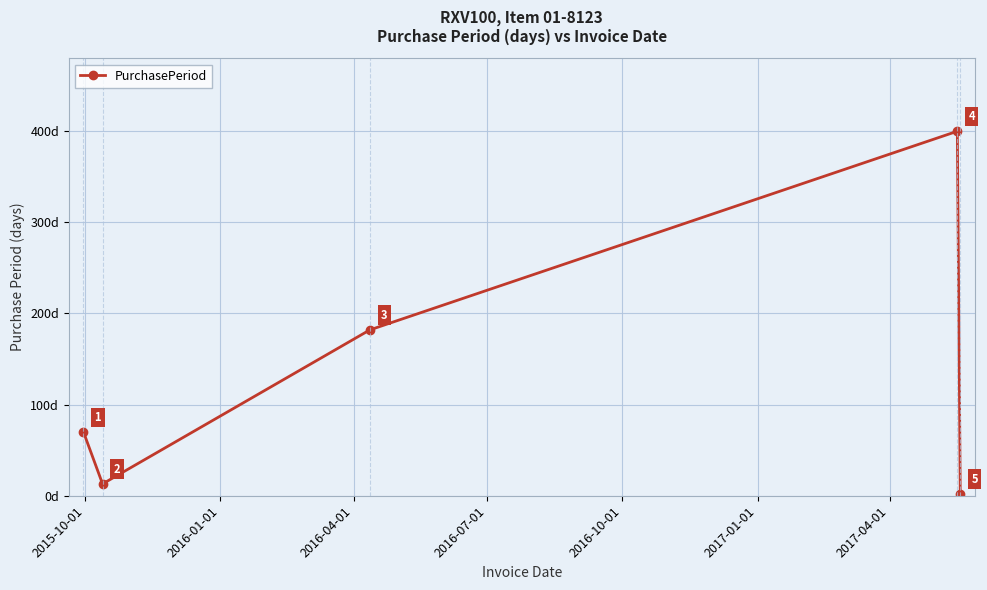

What is the greatest value displayed?

400